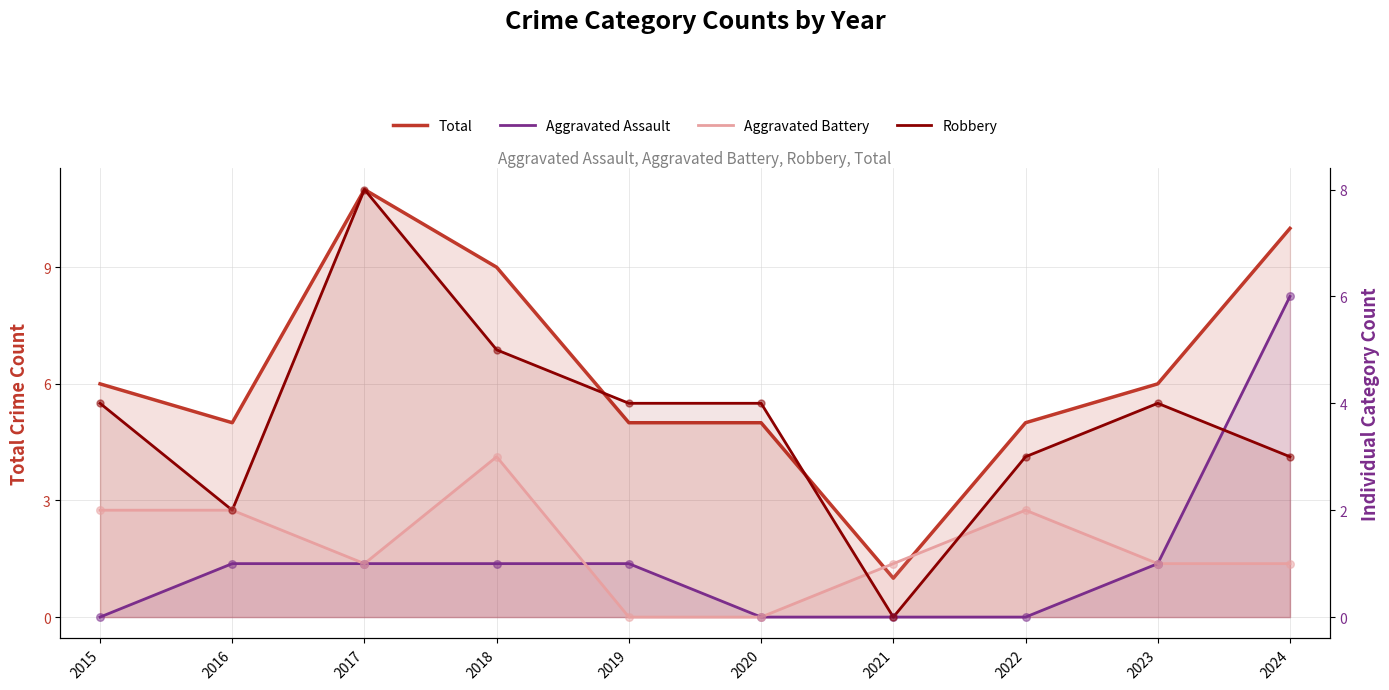

Which series has the largest total across all categories?

Total